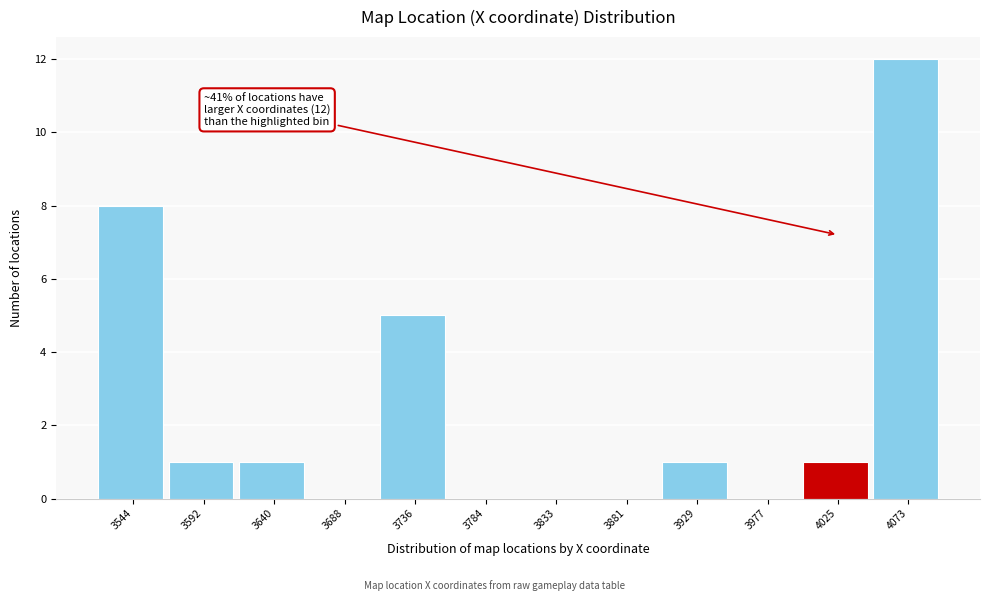

Reading left to right, transcribe all the data shown in this chart.

3544=8	3592=1	3640=1	3688=0	3736=5	3784=0	3833=0	3881=0	3929=1	3977=0	4025=1	4073=12